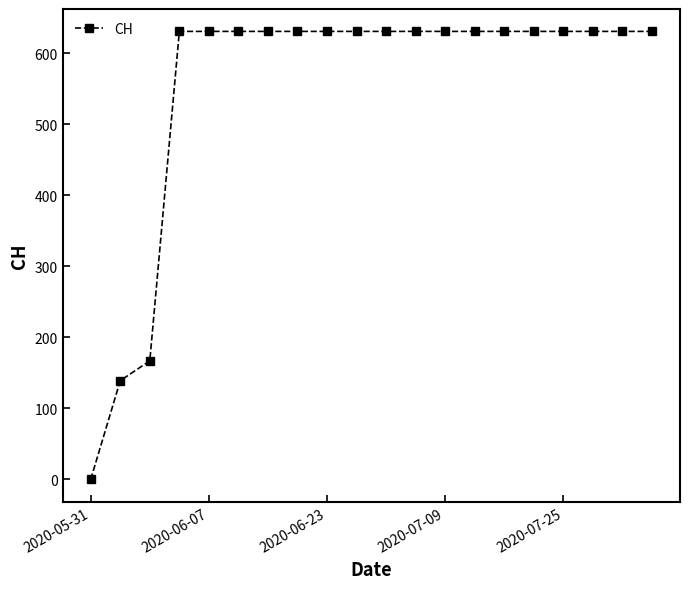

What is the average value?

552